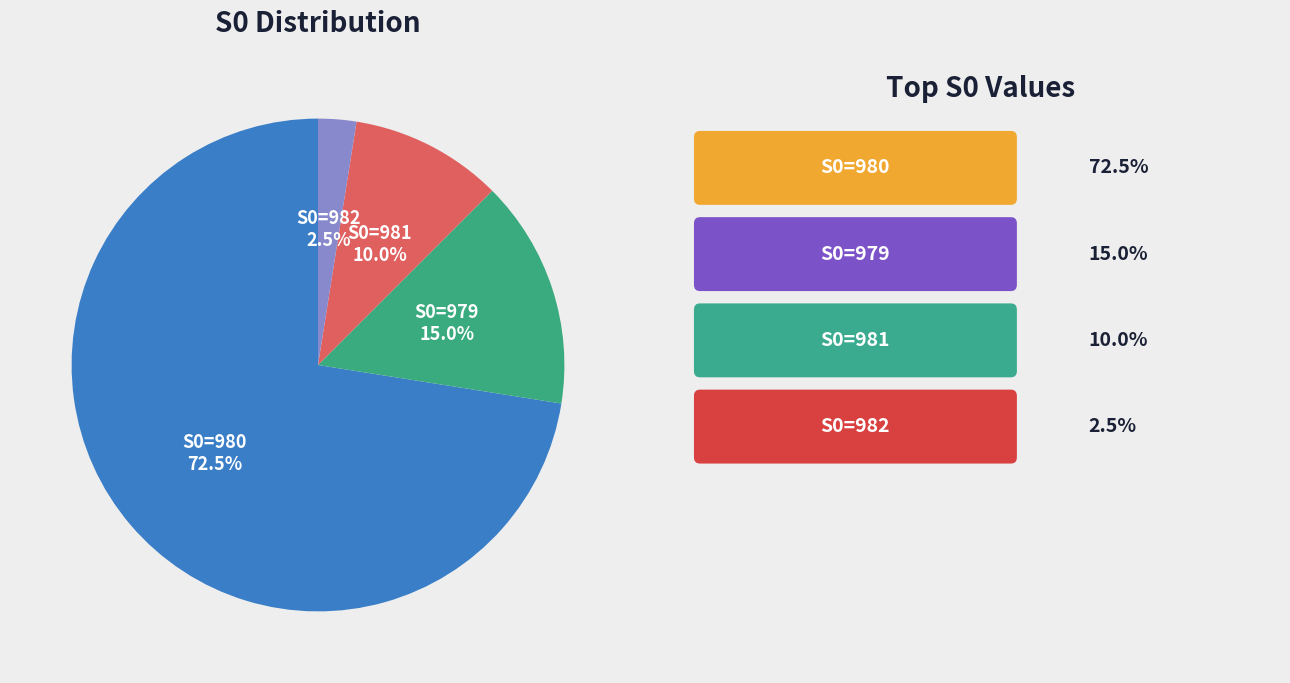

To the nearest percent, what is the average slice percentage?

25%